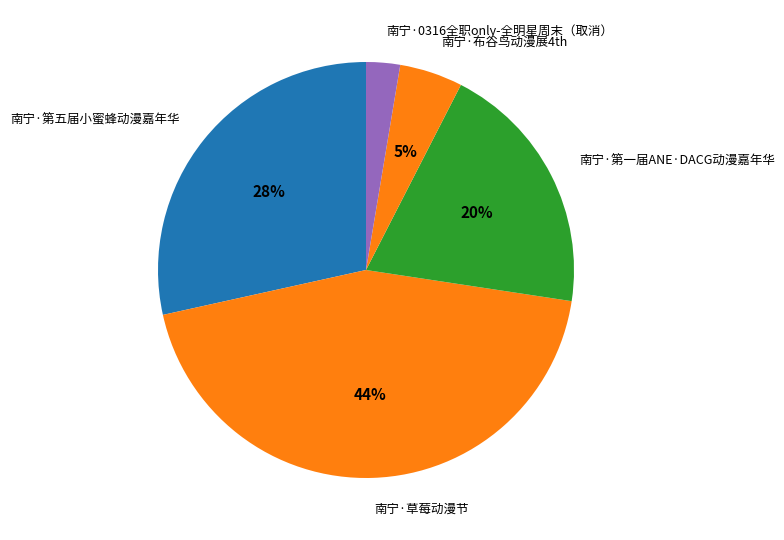

Is the sum of 南宁·0316全职only-全明星周末（取消） and 南宁·草莓动漫节 greater than half?

No